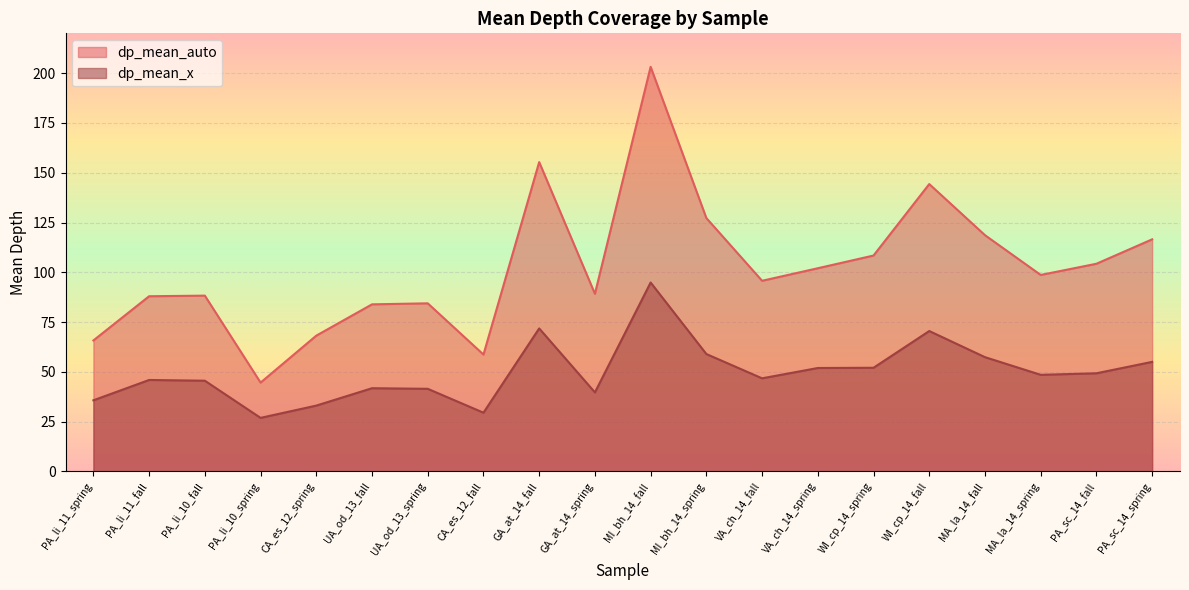

True or false: dp_mean_x has a value of 46.8 at VA_ch_14_fall.

True